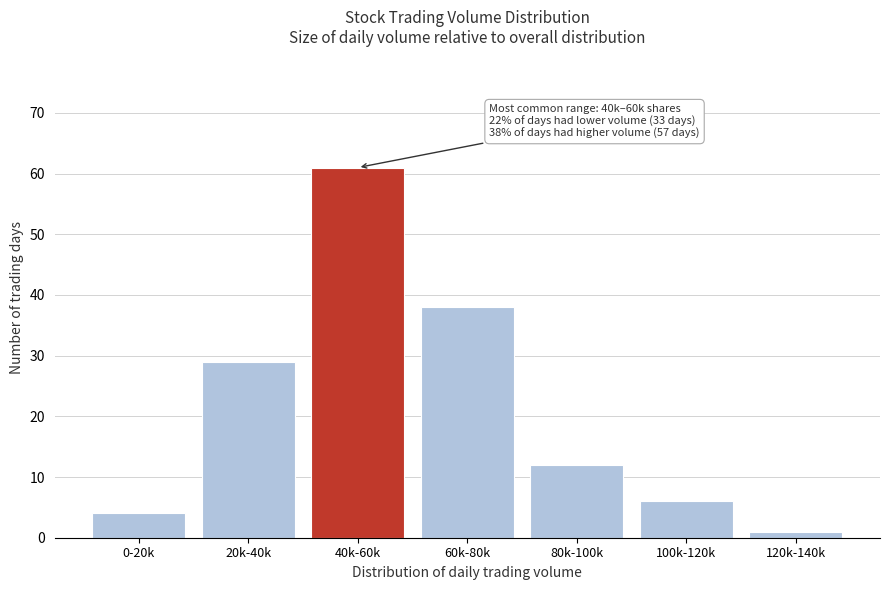

Reading left to right, extract all data points from this chart.

0-20k=4	20k-40k=29	40k-60k=61	60k-80k=38	80k-100k=12	100k-120k=6	120k-140k=1